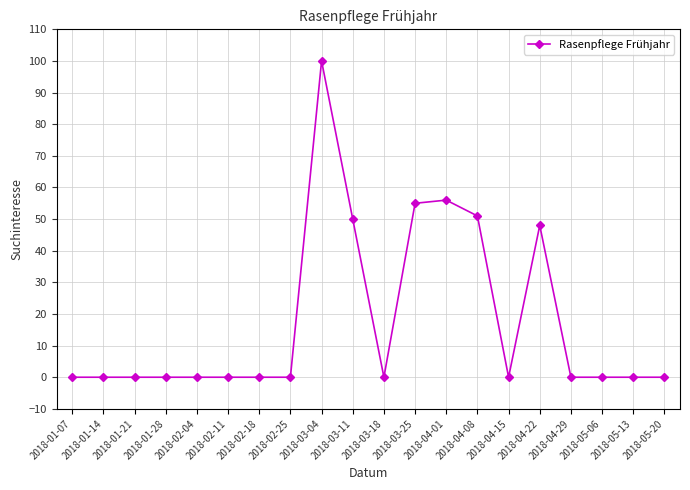

True or false: the data shows 51 at 2018-04-08.

True